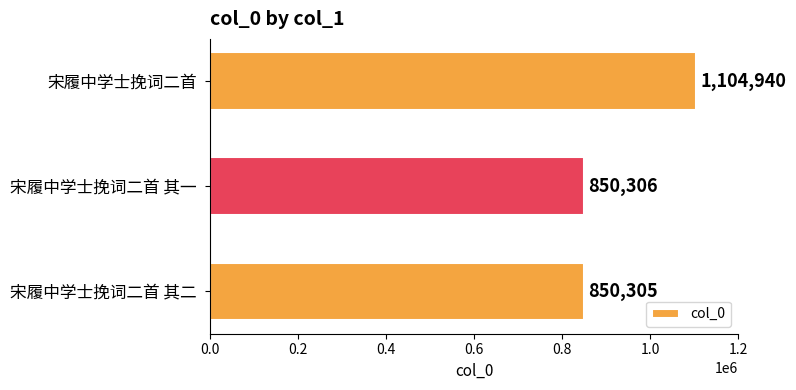

How many series are shown in this chart?

1